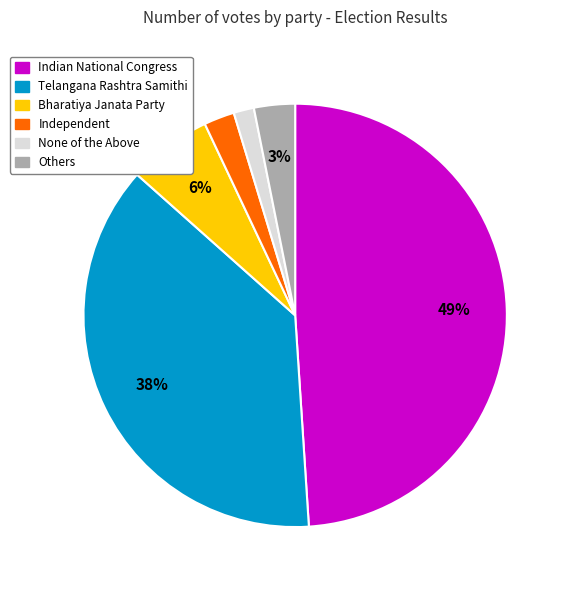

Count the number of slices in the pie.

6